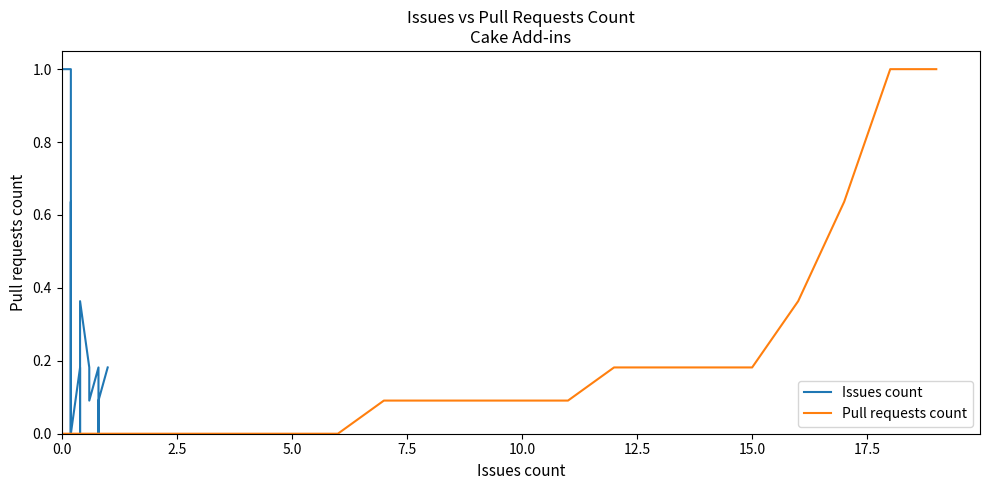

True or false: Issues count and Pull requests count cross at least once.

True